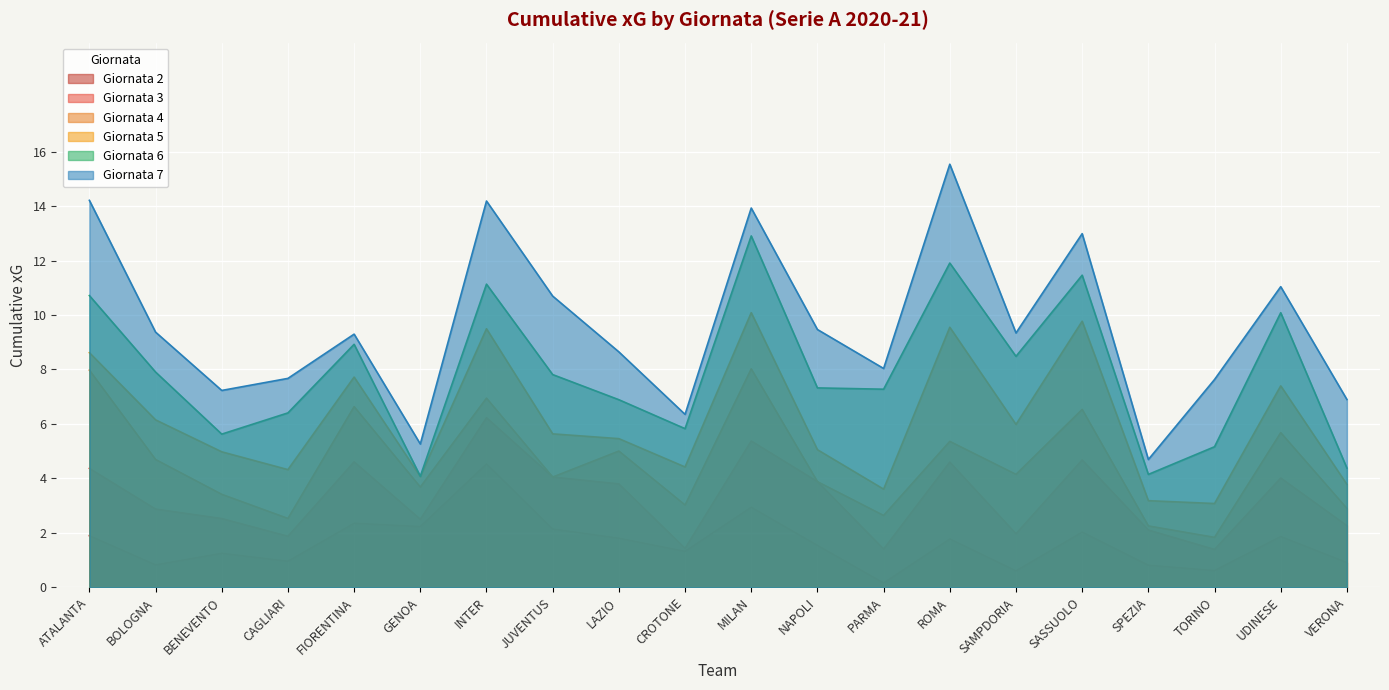

Reading right to left, what are all the values shown in this chart?

Giornata 2: VERONA=0.9	UDINESE=1.9	TORINO=0.6	SPEZIA=0.8	SASSUOLO=2.0	SAMPDORIA=0.6	ROMA=1.8	PARMA=0.2	NAPOLI=1.5	MILAN=2.9	CROTONE=1.3	LAZIO=1.8	JUVENTUS=2.1	INTER=4.5	GENOA=2.2	FIORENTINA=2.4	CAGLIARI=1.0	BENEVENTO=1.3	BOLOGNA=0.8	ATALANTA=1.9
Giornata 3: VERONA=2.3	UDINESE=4.0	TORINO=1.4	SPEZIA=2.1	SASSUOLO=4.7	SAMPDORIA=2.0	ROMA=4.6	PARMA=1.4	NAPOLI=3.9	MILAN=5.4	CROTONE=1.4	LAZIO=3.8	JUVENTUS=4.1	INTER=6.2	GENOA=2.5	FIORENTINA=4.6	CAGLIARI=1.9	BENEVENTO=2.5	BOLOGNA=2.9	ATALANTA=4.4
Giornata 4: VERONA=2.9	UDINESE=5.7	TORINO=1.8	SPEZIA=2.3	SASSUOLO=6.5	SAMPDORIA=4.1	ROMA=5.4	PARMA=2.6	NAPOLI=3.9	MILAN=8.0	CROTONE=3.0	LAZIO=5.0	JUVENTUS=4.1	INTER=6.9	GENOA=3.7	FIORENTINA=6.6	CAGLIARI=2.5	BENEVENTO=3.4	BOLOGNA=4.7	ATALANTA=8.0
Giornata 5: VERONA=3.8	UDINESE=7.4	TORINO=3.1	SPEZIA=3.2	SASSUOLO=9.8	SAMPDORIA=6.0	ROMA=9.5	PARMA=3.6	NAPOLI=5.1	MILAN=10.1	CROTONE=4.4	LAZIO=5.5	JUVENTUS=5.6	INTER=9.5	GENOA=4.1	FIORENTINA=7.7	CAGLIARI=4.3	BENEVENTO=5.0	BOLOGNA=6.1	ATALANTA=8.6
Giornata 6: VERONA=4.4	UDINESE=10.1	TORINO=5.2	SPEZIA=4.1	SASSUOLO=11.5	SAMPDORIA=8.5	ROMA=11.9	PARMA=7.3	NAPOLI=7.3	MILAN=12.9	CROTONE=5.8	LAZIO=6.9	JUVENTUS=7.8	INTER=11.1	GENOA=4.1	FIORENTINA=8.9	CAGLIARI=6.4	BENEVENTO=5.6	BOLOGNA=7.9	ATALANTA=10.7
Giornata 7: VERONA=6.9	UDINESE=11.0	TORINO=7.6	SPEZIA=4.7	SASSUOLO=13.0	SAMPDORIA=9.3	ROMA=15.5	PARMA=8.0	NAPOLI=9.5	MILAN=13.9	CROTONE=6.4	LAZIO=8.6	JUVENTUS=10.7	INTER=14.2	GENOA=5.3	FIORENTINA=9.3	CAGLIARI=7.7	BENEVENTO=7.2	BOLOGNA=9.4	ATALANTA=14.2